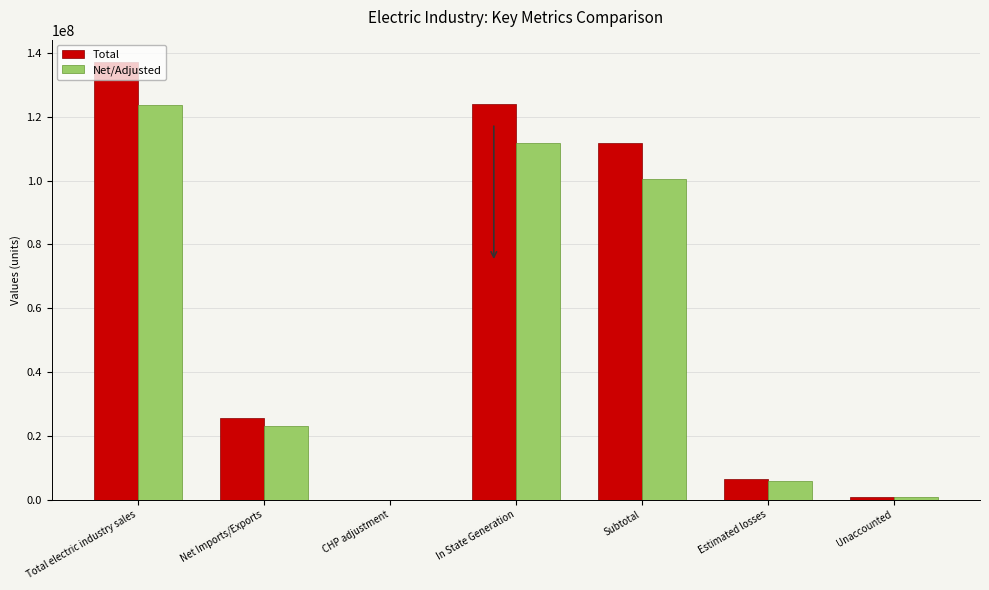

At which label does Net/Adjusted reach its peak?

Total electric industry sales